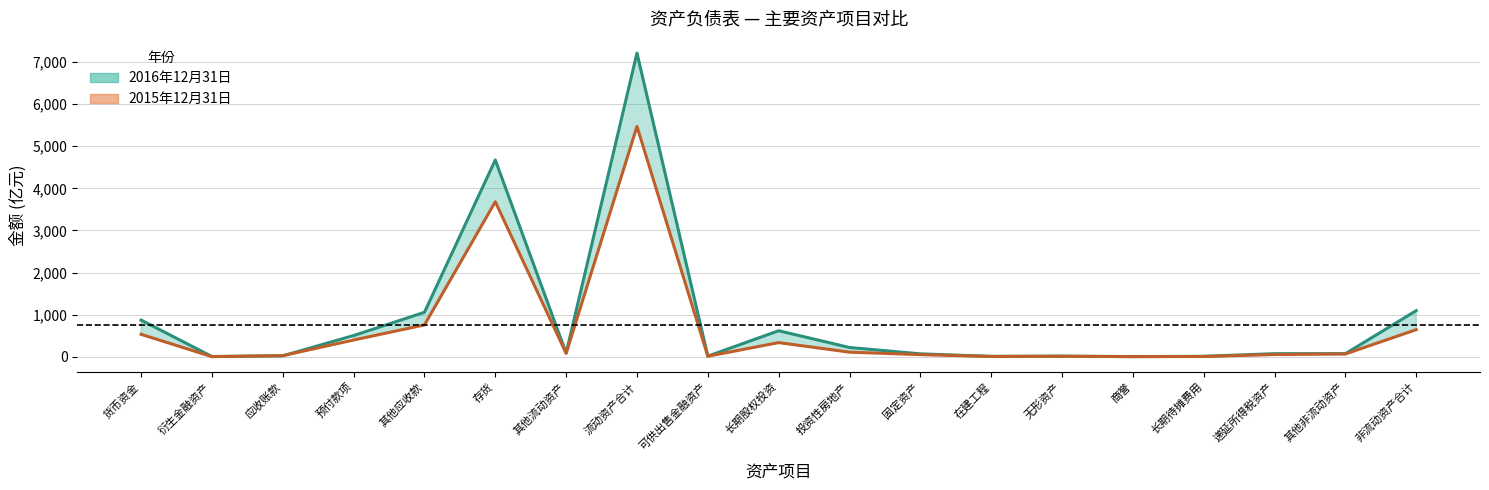

At which label does 2016年12月31日 reach its peak?

流动资产合计